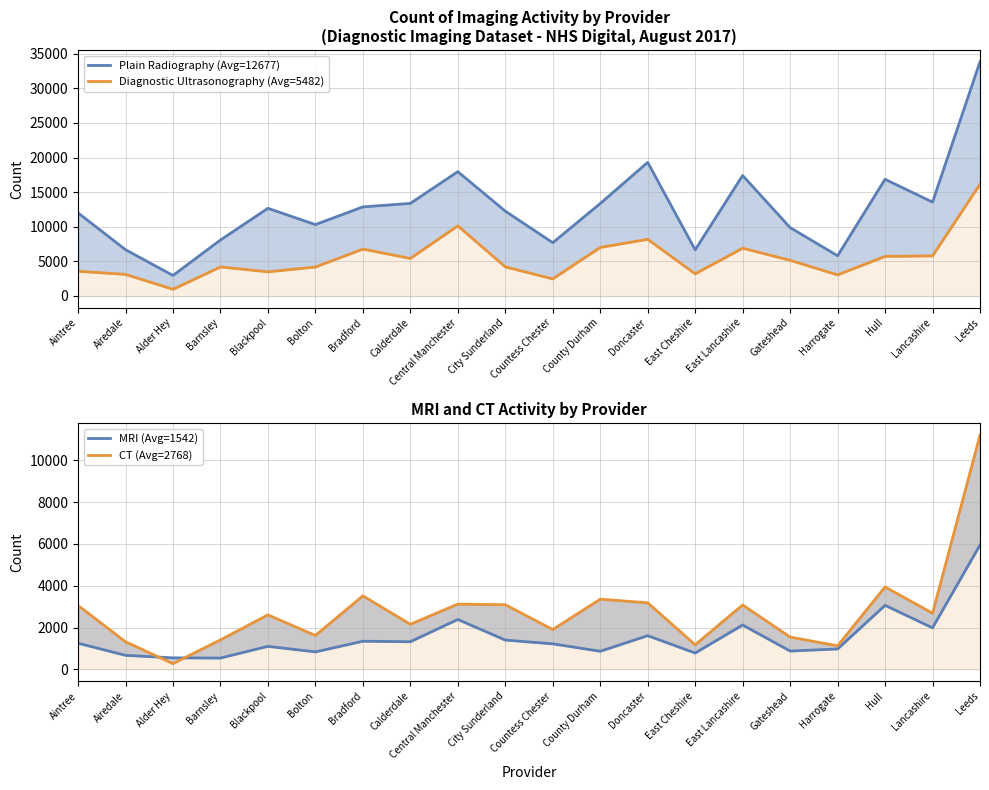

What is the sum of the Plain Radiography (Avg=12677) values at Countess Chester and Hull?

24550